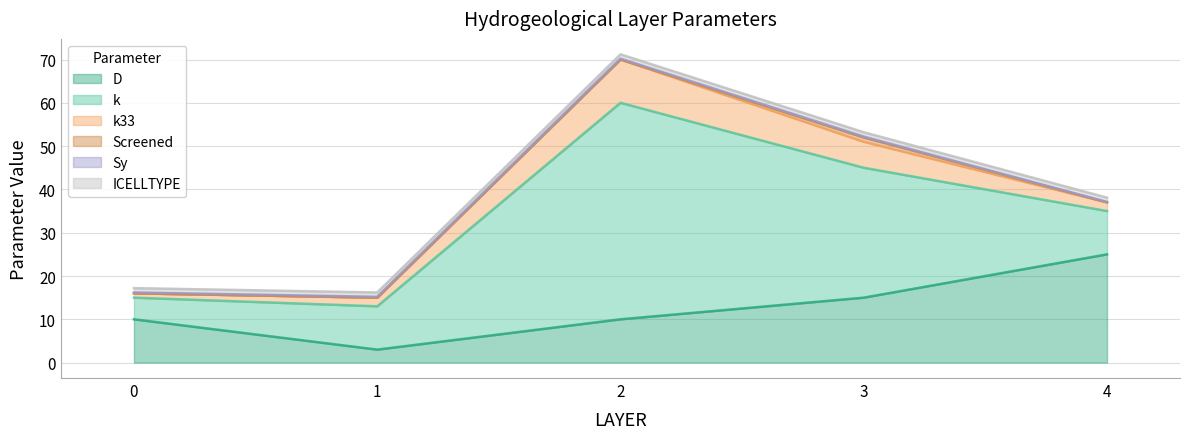

Count the number of data series in this chart.

6